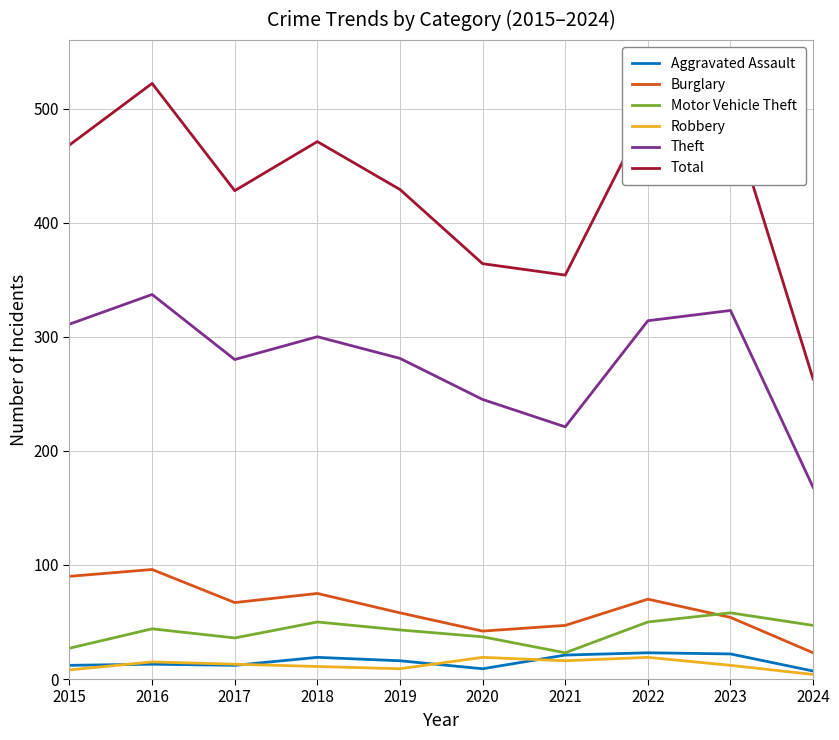

At which label is Theft closest to 252?

2020